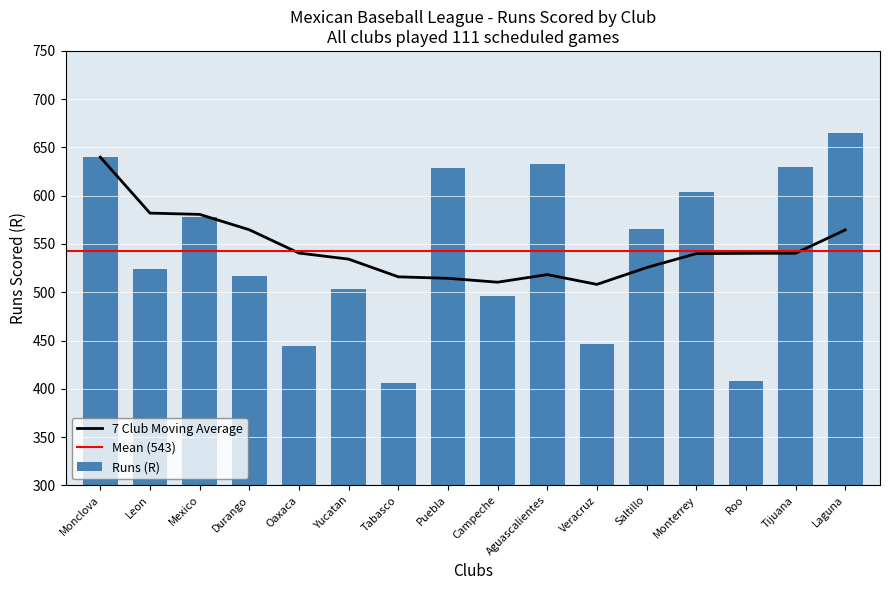

The chart shows a value of 882 at Durango. True or false?

False